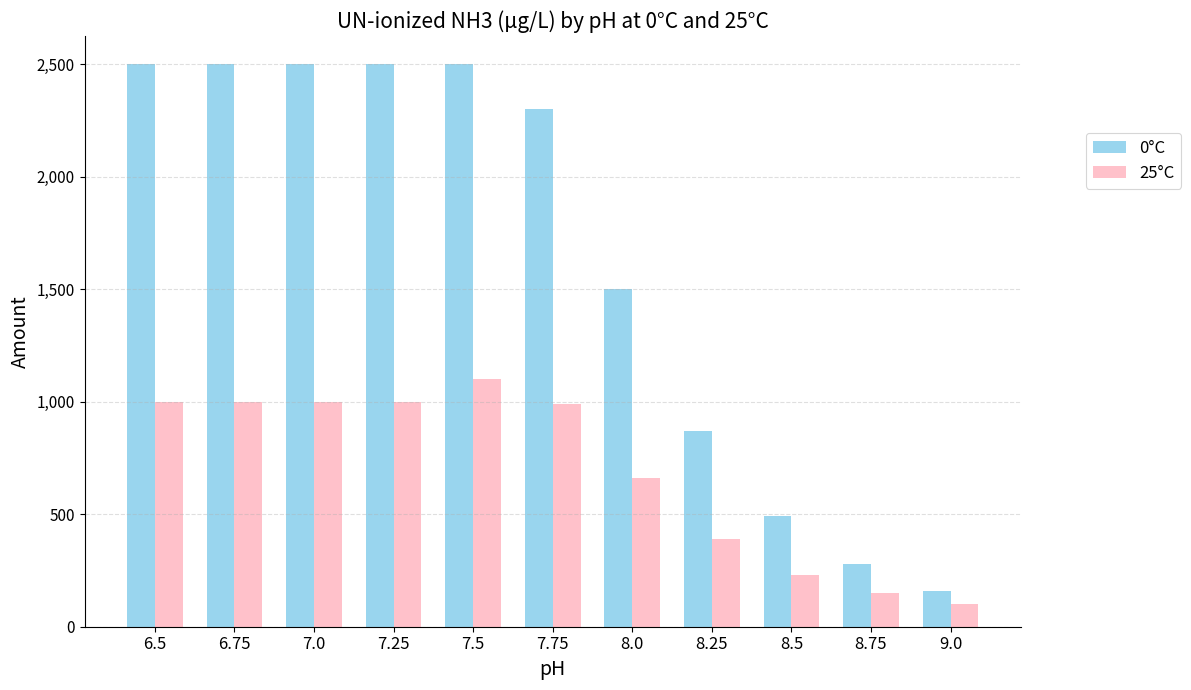

List the series in order of their peak value, highest first.

0°C, 25°C